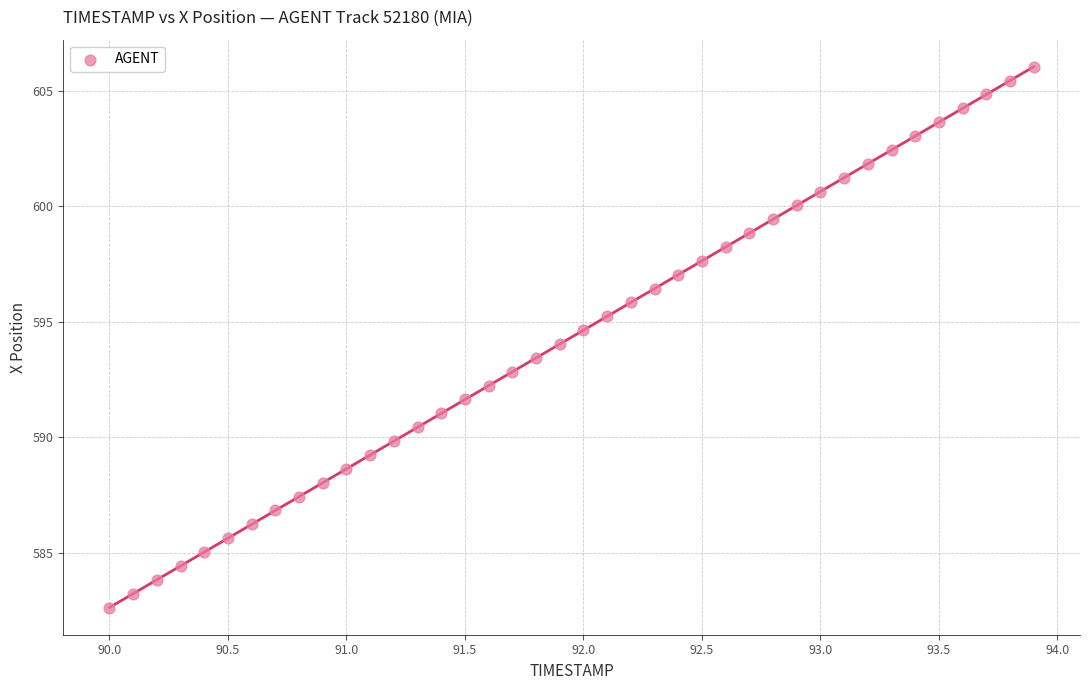

What is the range of X values (max minus min)?

3.9